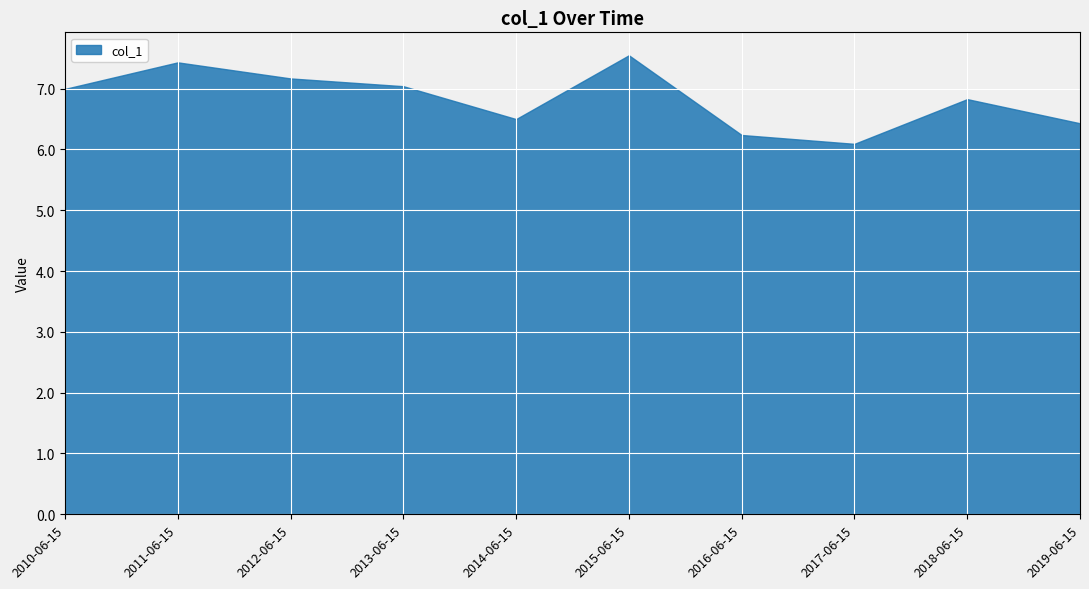

What is the ratio of the value at 2019-06-15 to the value at 2010-06-15?

0.9